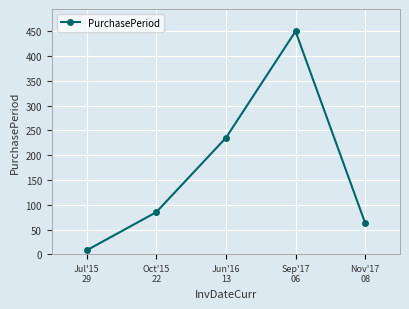

Where is the data nearest to the value 229?

Jun'16
13